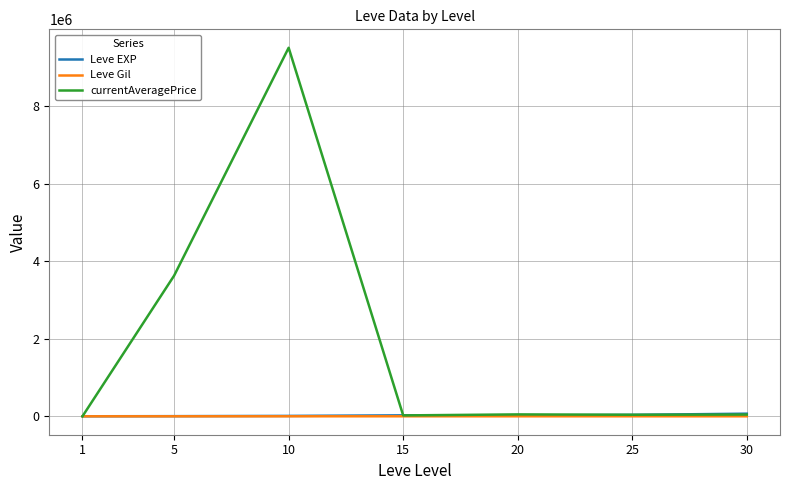

Which series has the widest spread of values?

currentAveragePrice